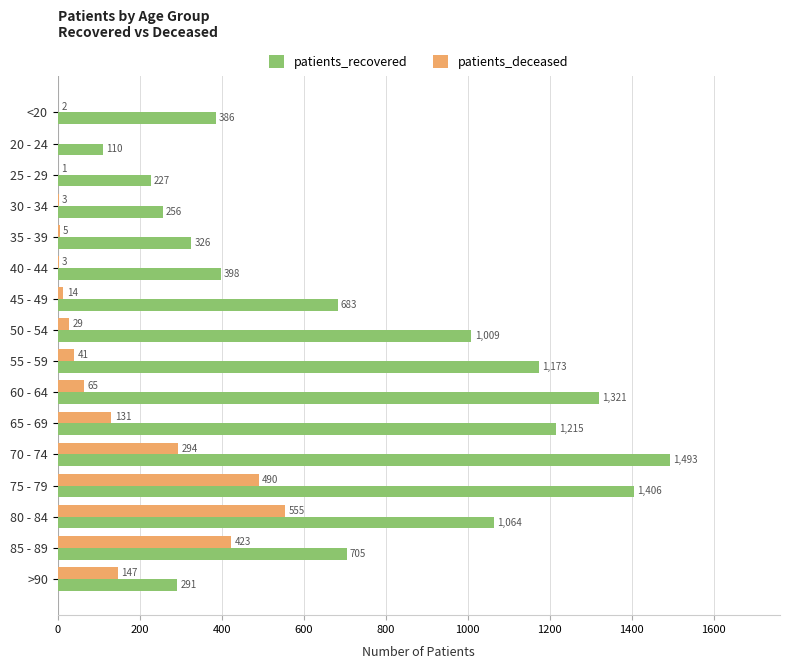

What is the approximate value of patients_deceased at >90, to the nearest 100?

100